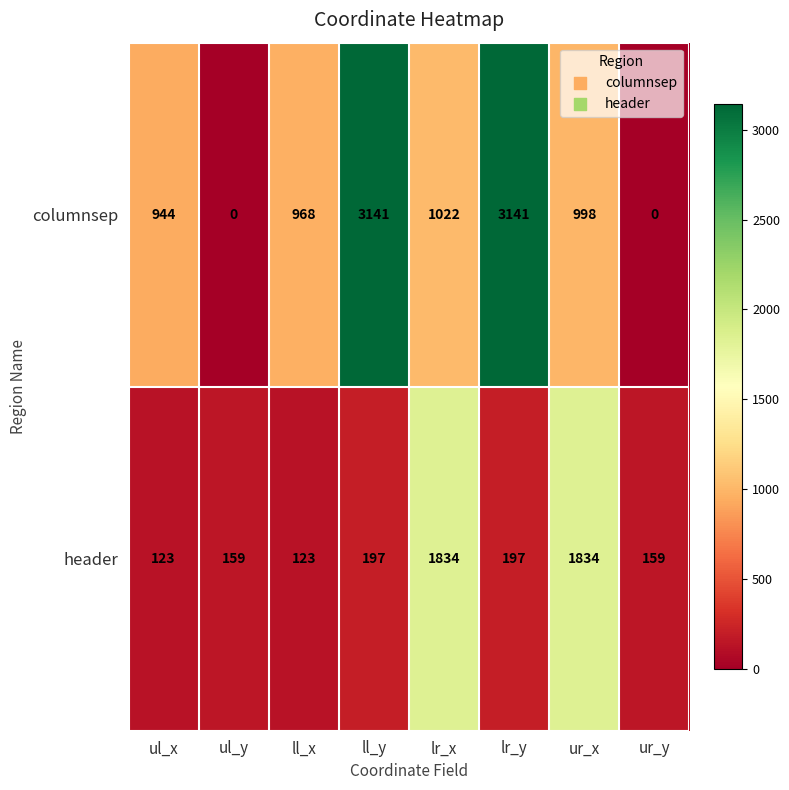

What is the spread (max minus min) of values at ul_x?

821